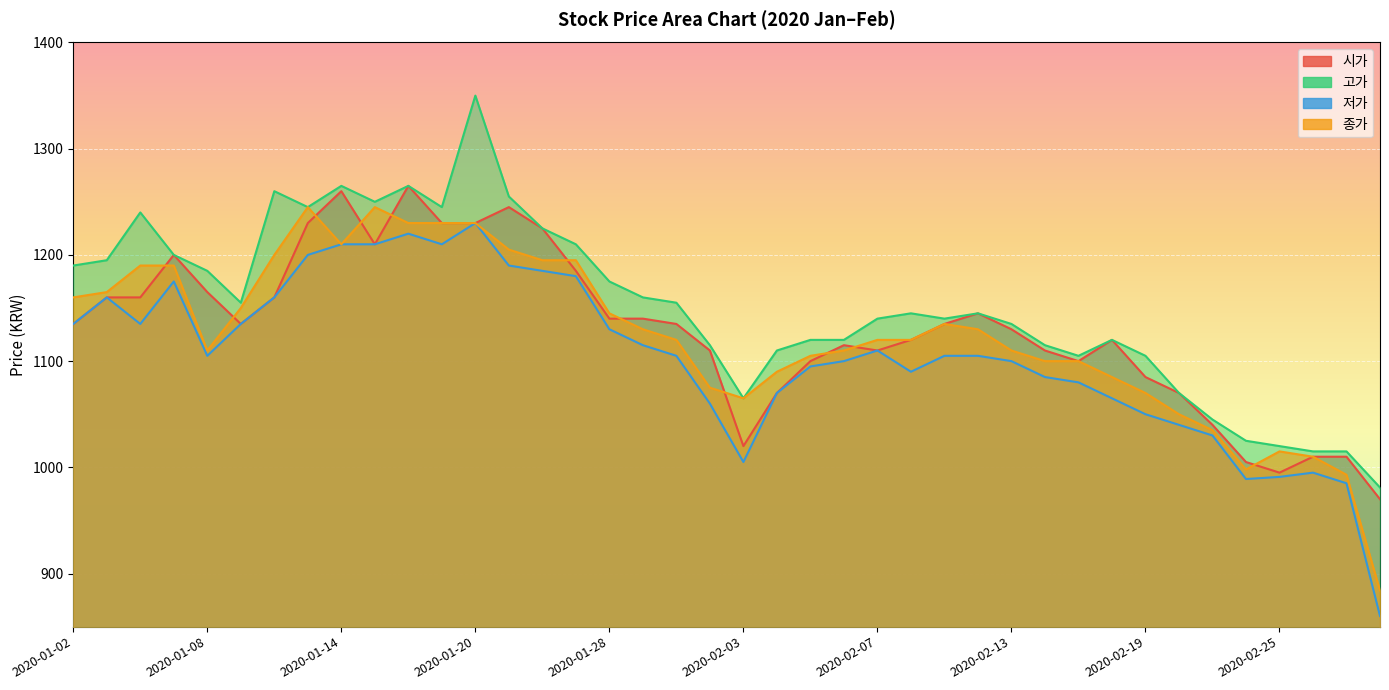

True or false: 종가 has a value of 1760 at 2020-01-22.

False